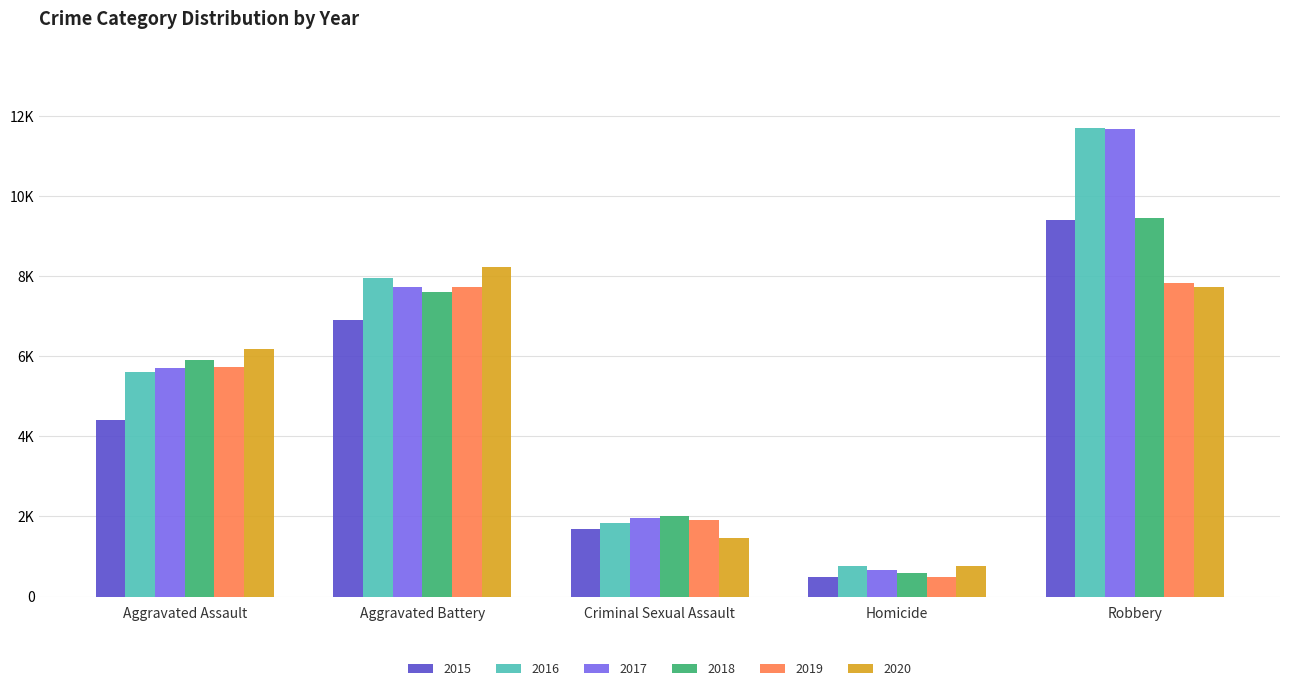

What is the approximate value of 2015 at Robbery?

9406